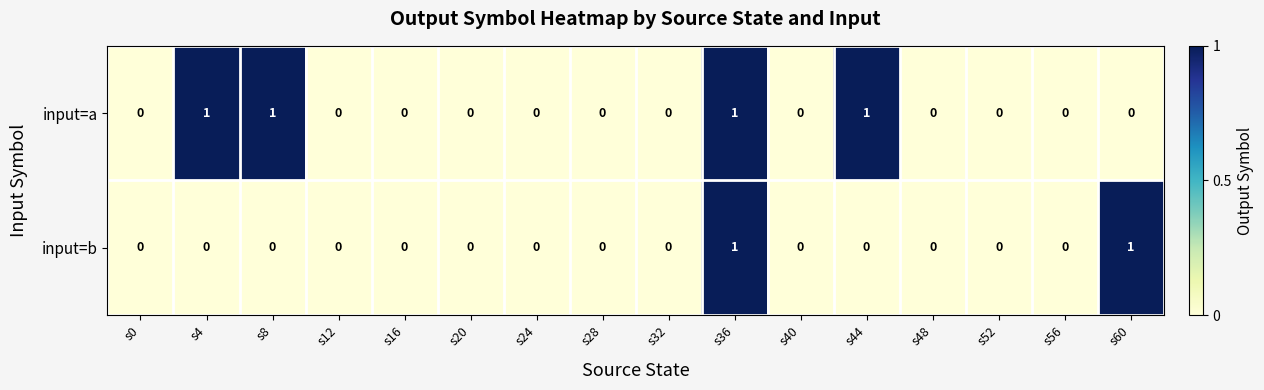

Is it true that input=a equals 0 at s16?

True